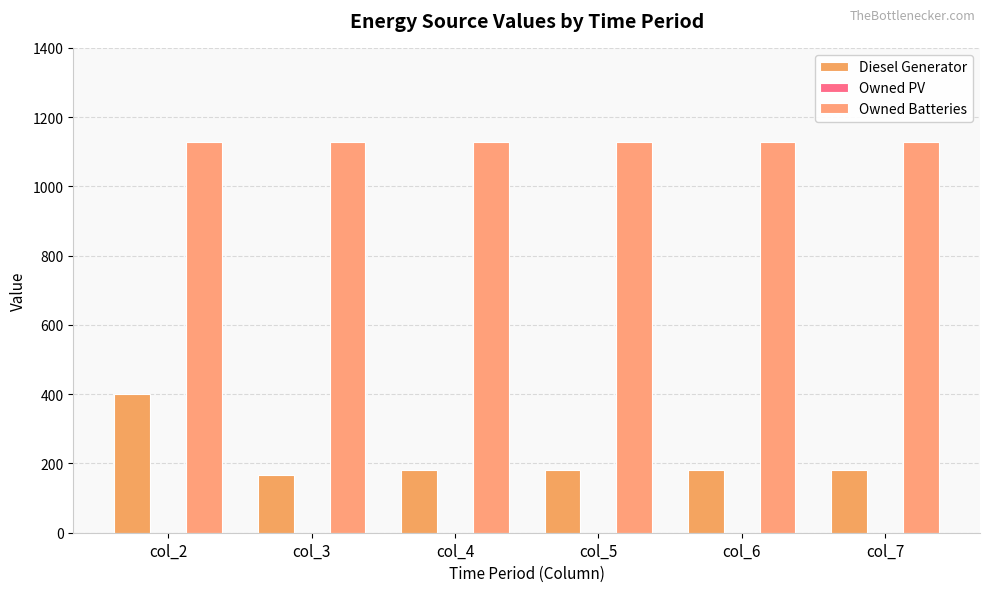

How many categories are shown in the chart?

6